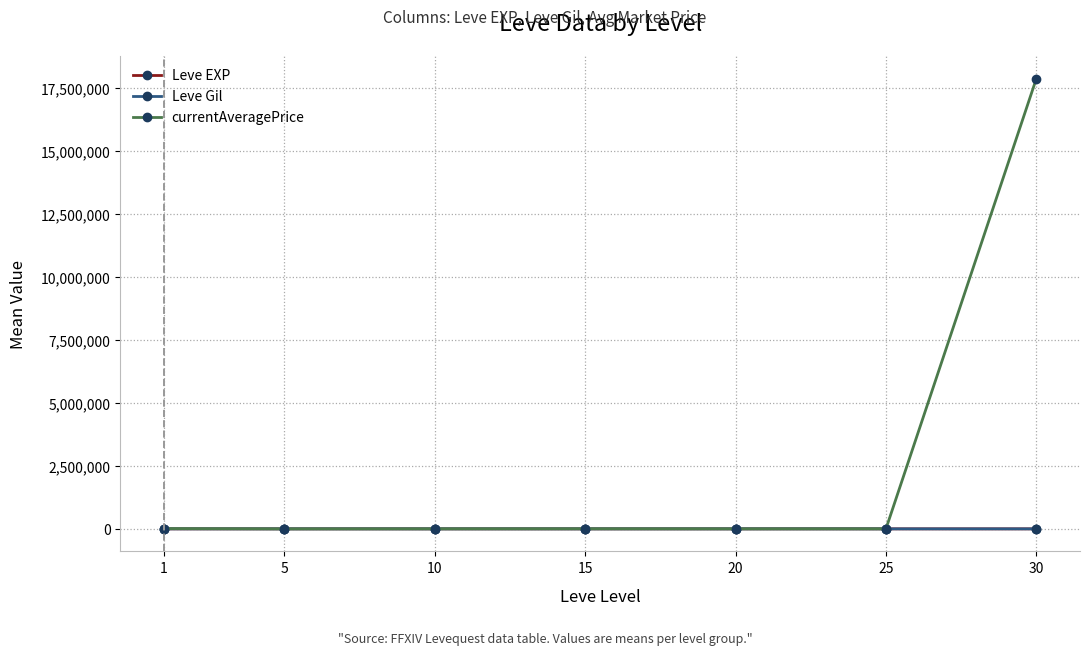

What is the total value across all series at 1?

12210.5